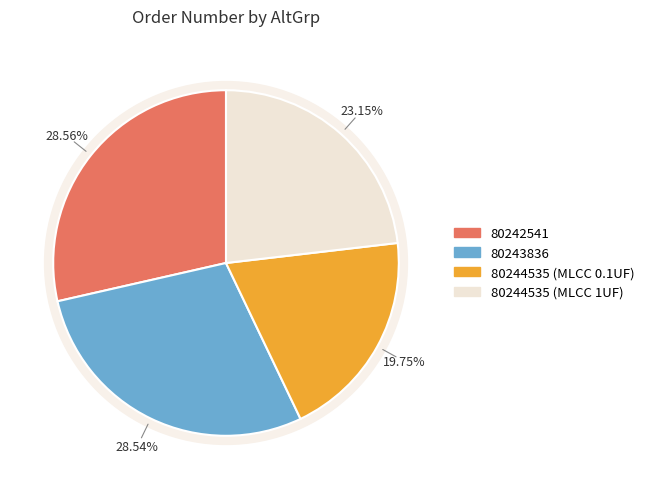

Rank the categories by value from highest to lowest.

80242541, 80243836, 80244535_MLCC_1UF, 80244535_MLCC_0.1UF